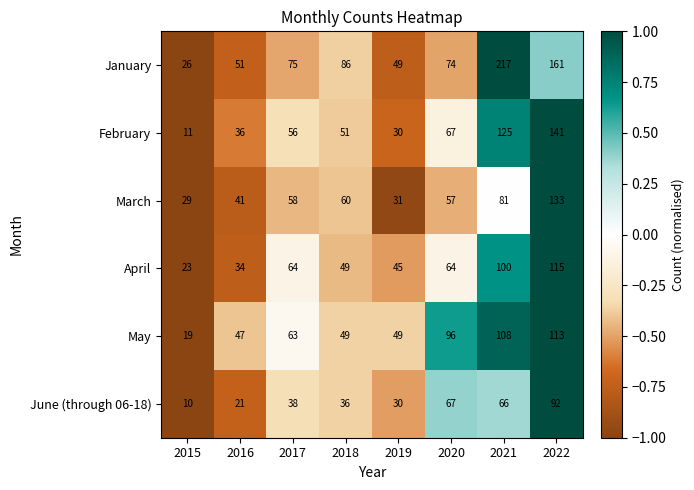

What is the lowest value of the January series?

26